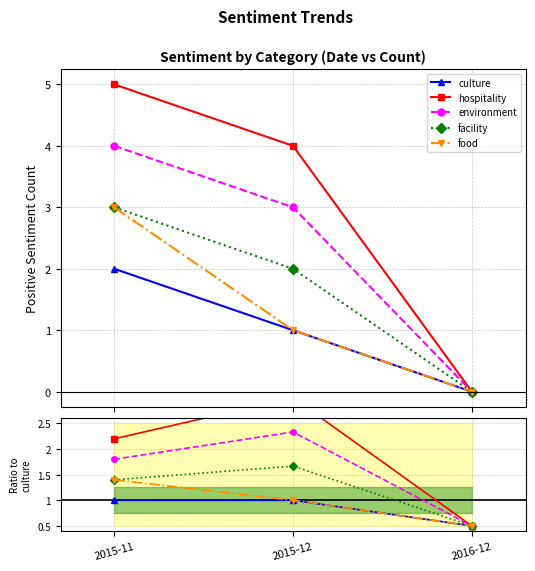

Where is facility nearest to the value 1?

2015-11